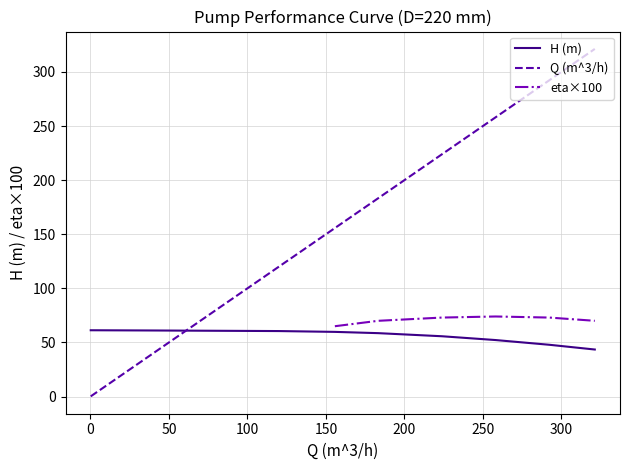

How many categories are shown in the chart?

9